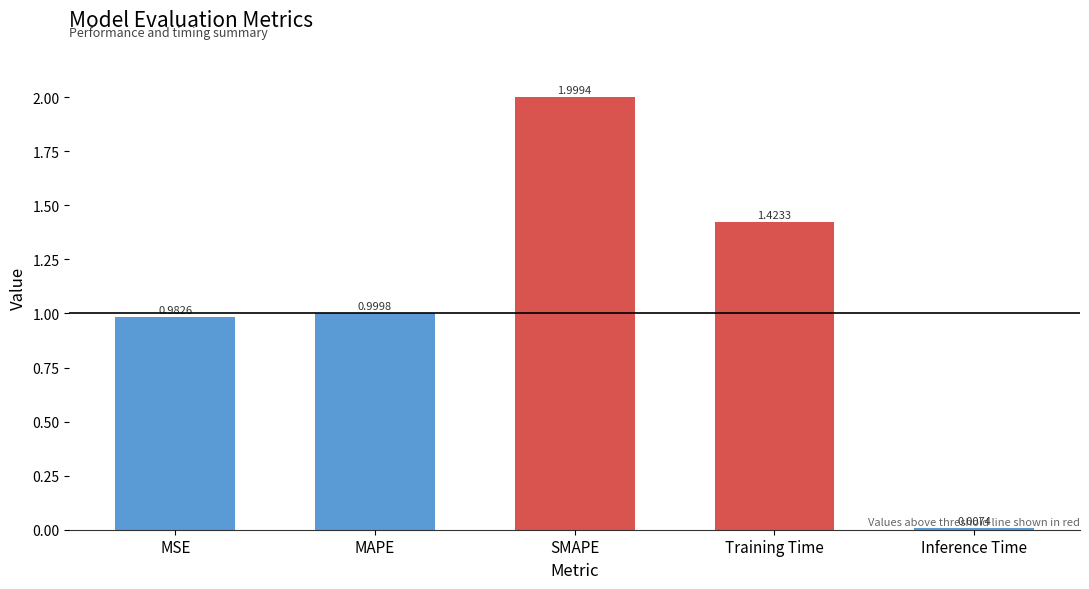

What is the sum of all values?

5.4